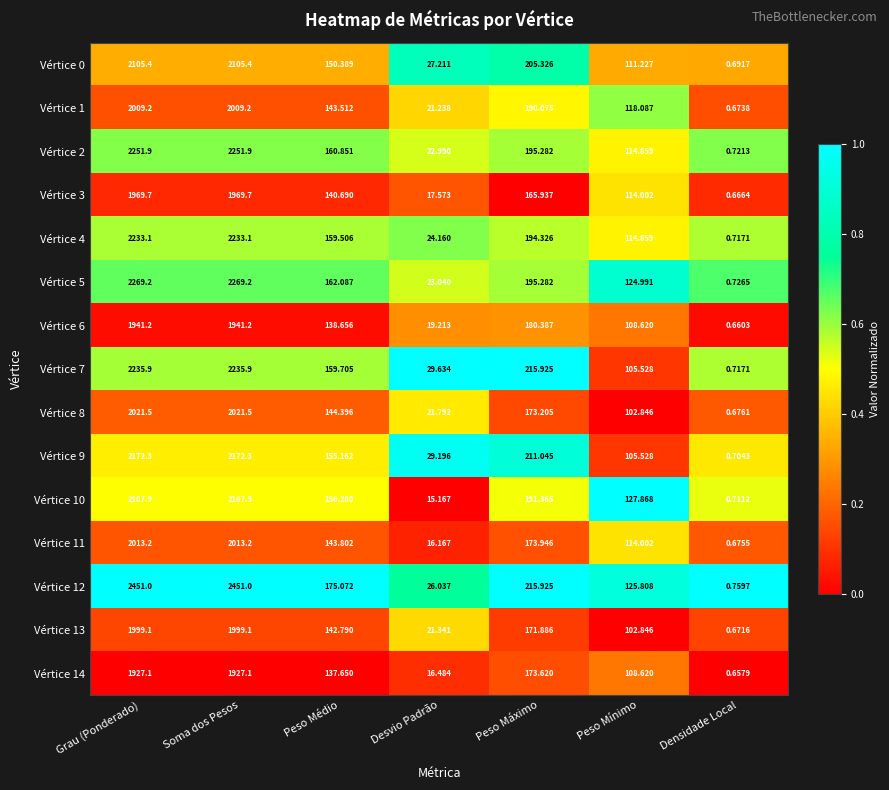

Which category has the lowest value in the Vértice 4 series?

Densidade Local